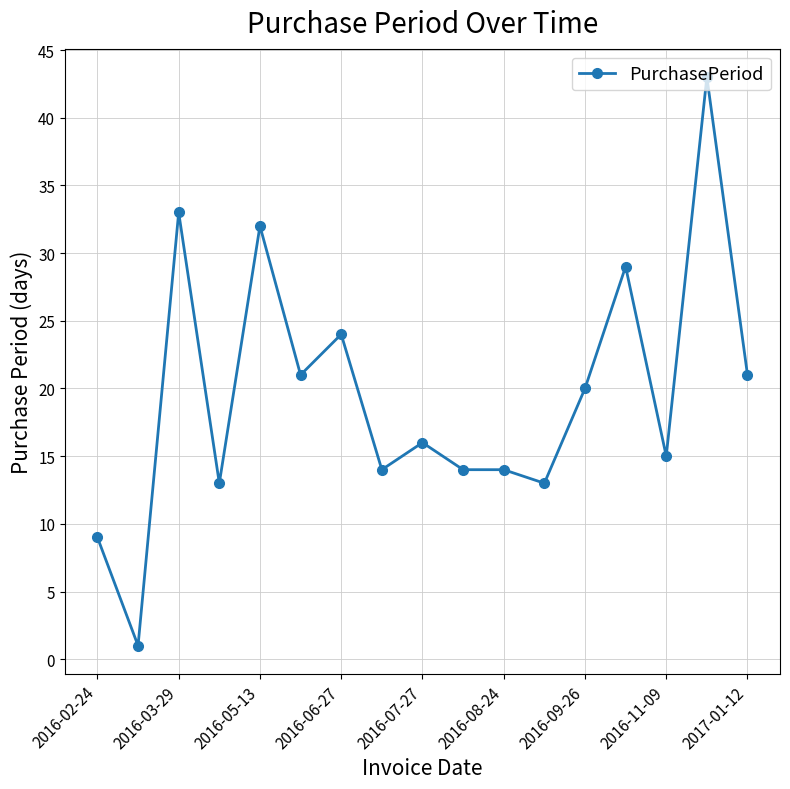

True or false: the data has more than 1 interior local peaks.

True